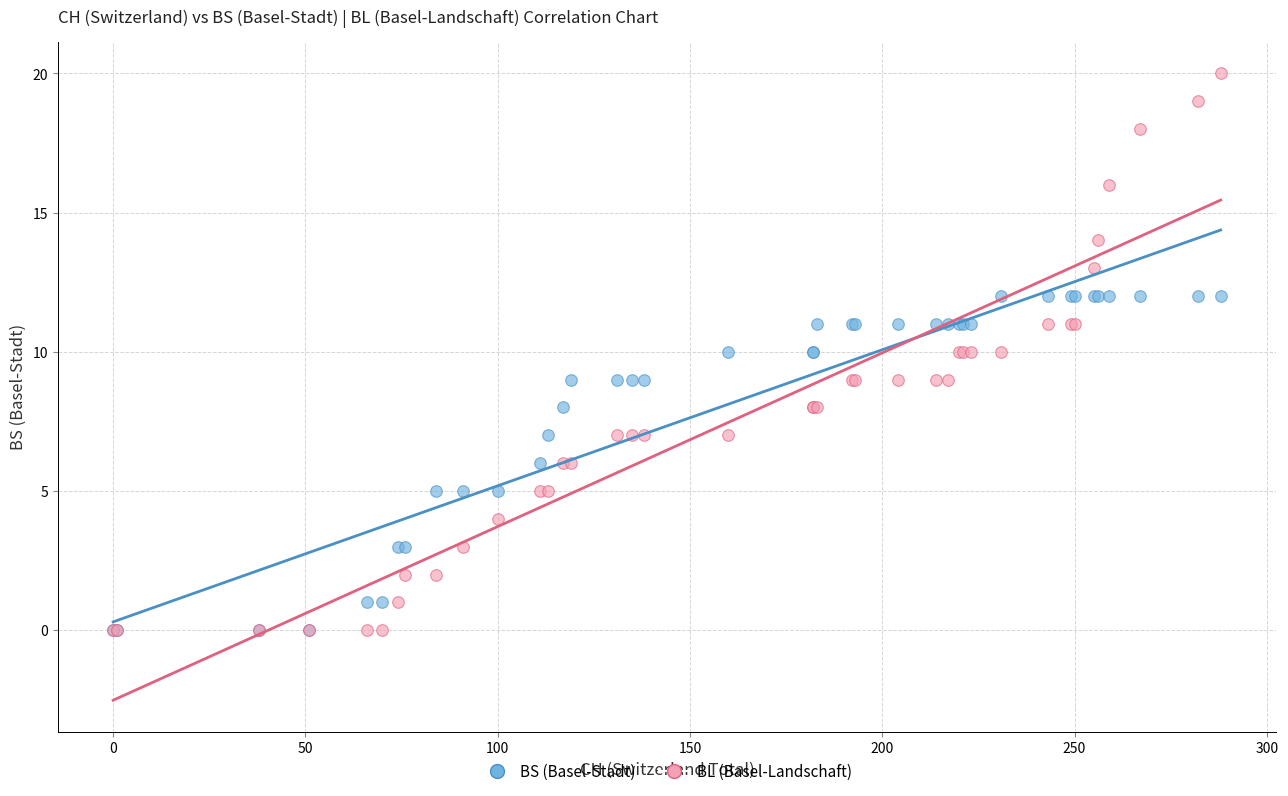

What are all the series names shown in the legend?

BS (Basel-Stadt), BL (Basel-Landschaft)